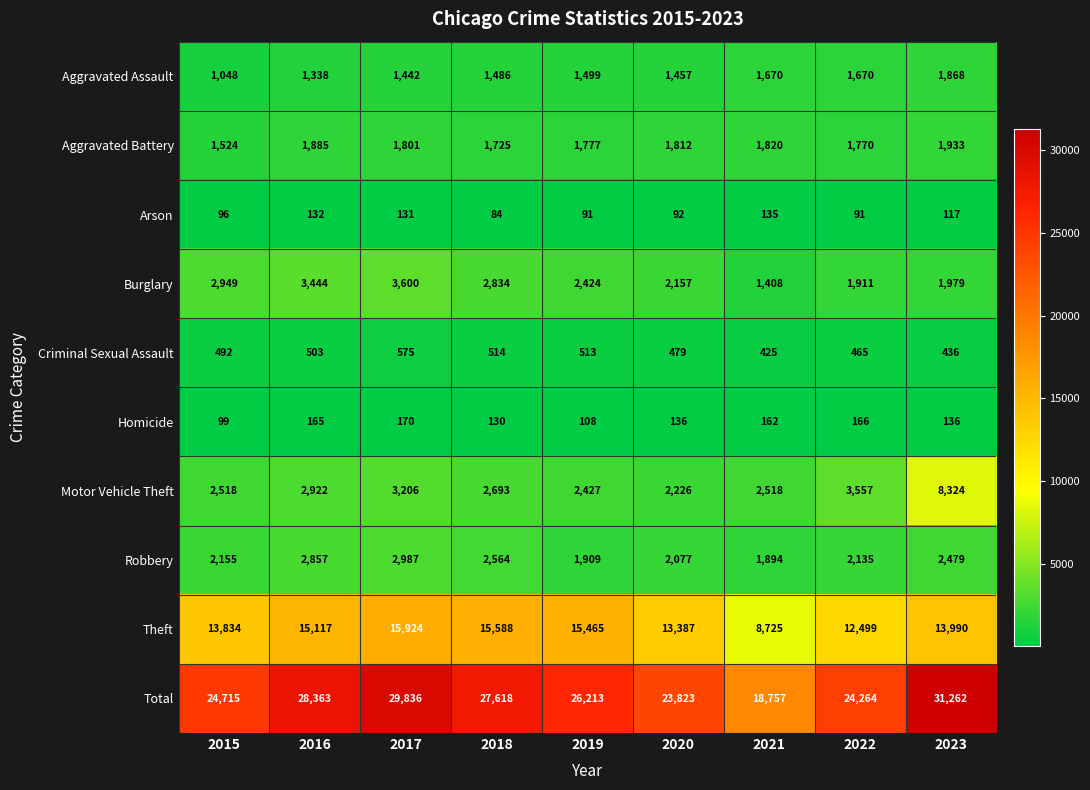

What is the spread (max minus min) of values at 2017?

29705